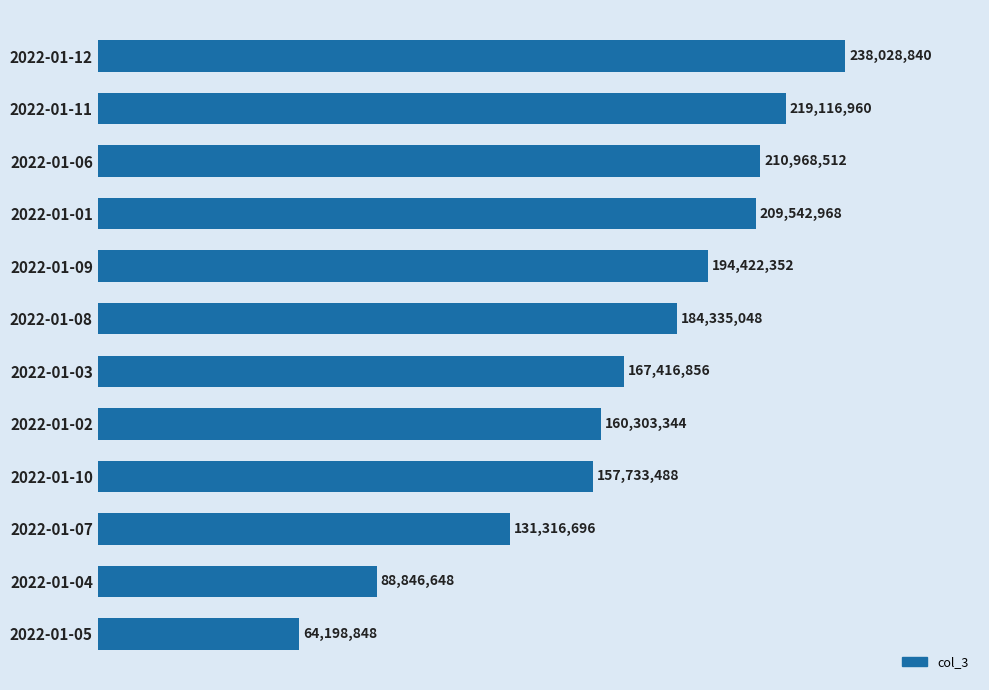

What is the average value?

168852547